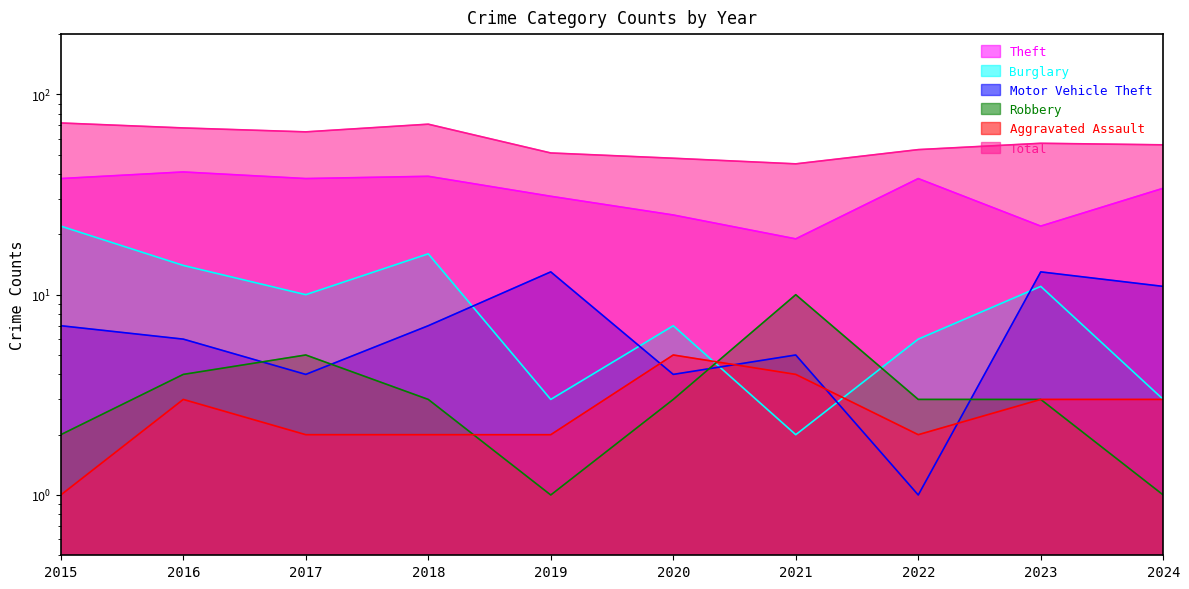

Which series has the largest total across all categories?

Total